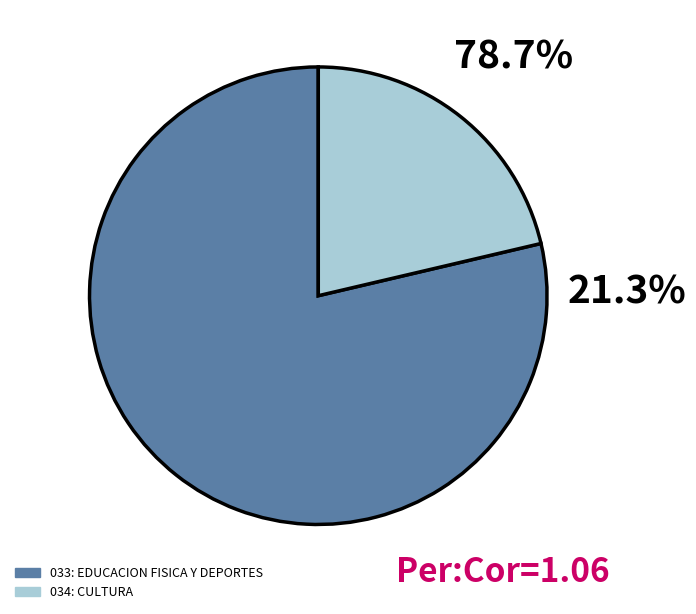

Does 034: CULTURA account for over 50% of the chart?

No